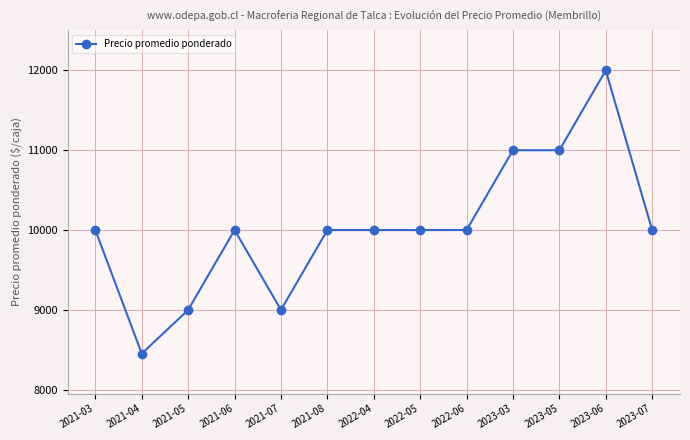

Where is the first local minimum?

2021-04